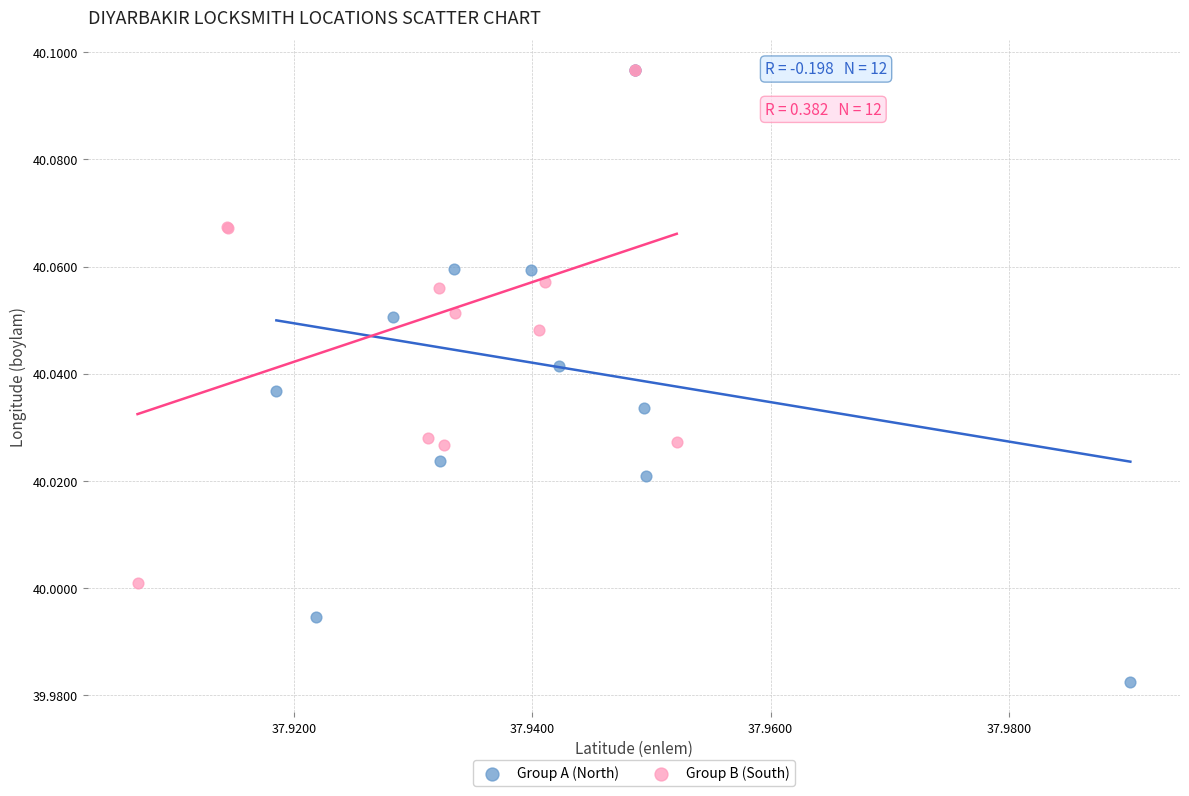

Which series contains the lowest Y value?

Group A (North)